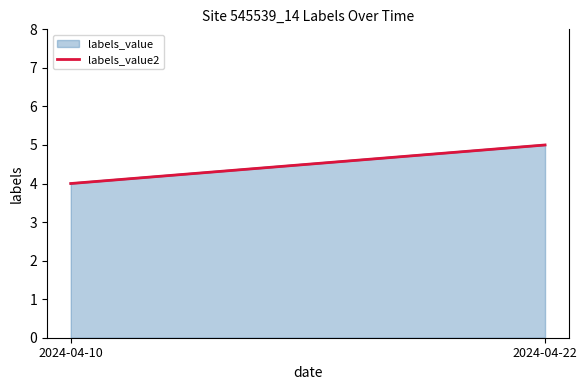

The chart shows a value of 8 at 2024-04-22. True or false?

False